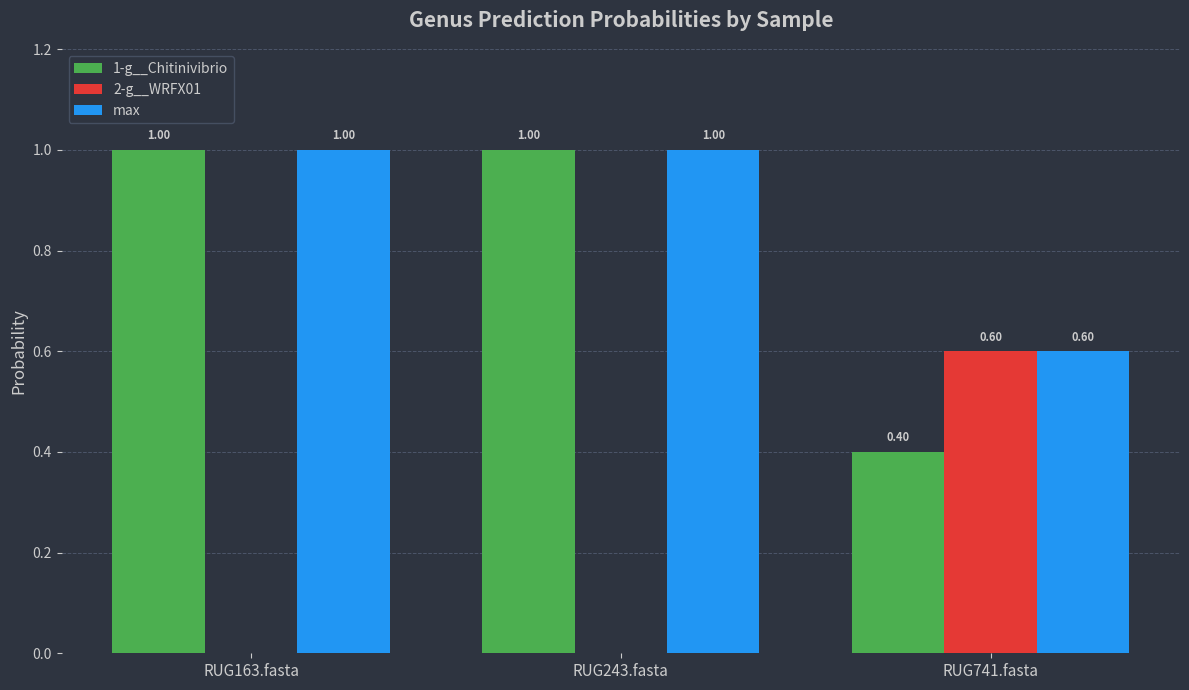

What is the sum of the 1-g__Chitinivibrio values at RUG163.fasta and RUG243.fasta?

2.0